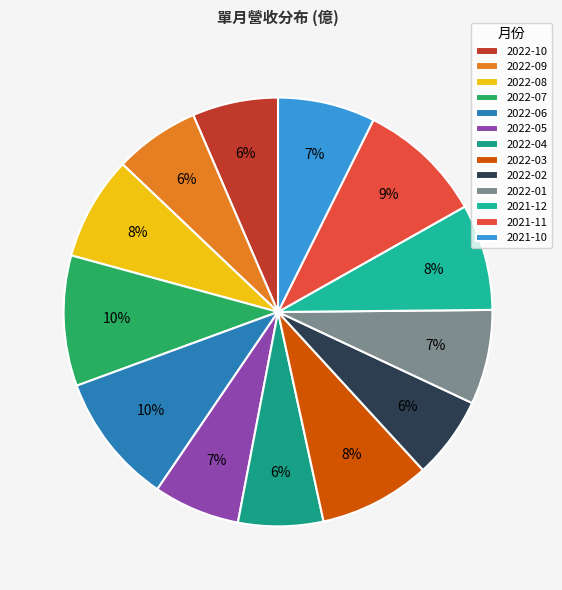

Between 2022-08 and 2022-01, which is larger?

2022-08